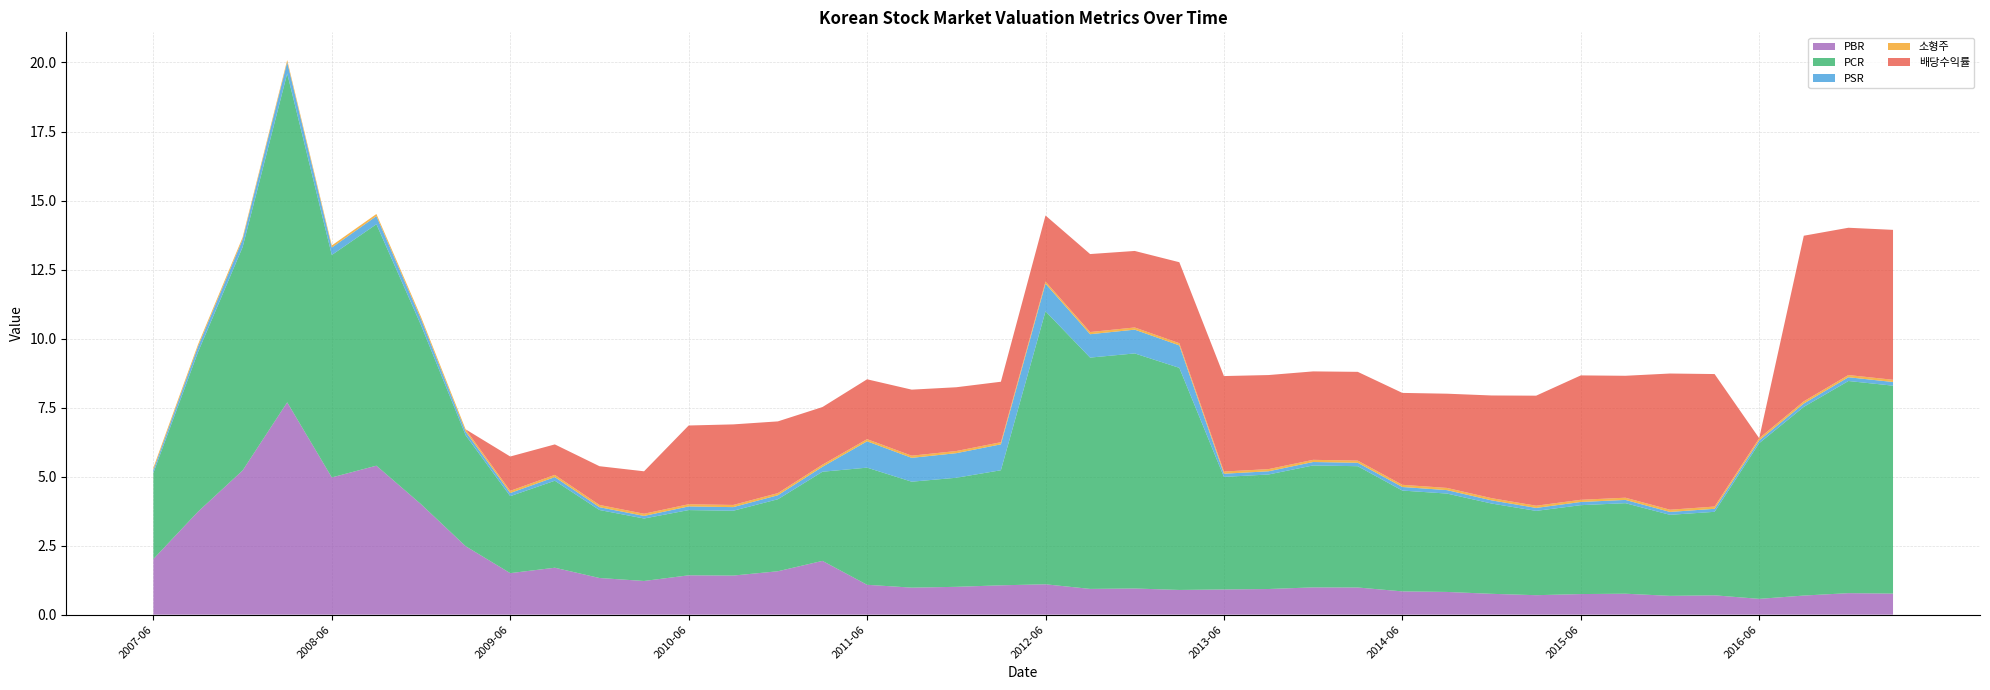

Reading left to right, what are all the values shown in this chart?

PBR: 2.0	3.7	5.2	7.7	5.0	5.4	4.0	2.5	1.5	1.7	1.3	1.2	1.4	1.4	1.6	1.9	1.1	1.0	1.0	1.1	1.1	0.9	0.9	0.9	0.9	0.9	1.0	1.0	0.8	0.8	0.8	0.7	0.7	0.8	0.7	0.7	0.6	0.7	0.8	0.8
PCR: 3.1	5.8	8.1	11.9	8.1	8.7	6.5	4.0	2.8	3.2	2.5	2.3	2.4	2.3	2.6	3.2	4.2	3.8	4.0	4.2	9.9	8.4	8.5	8.0	4.1	4.1	4.4	4.4	3.7	3.6	3.3	3.1	3.2	3.3	2.9	3.0	5.6	6.8	7.7	7.5
PSR: 0.1	0.2	0.3	0.4	0.3	0.3	0.2	0.1	0.1	0.1	0.1	0.1	0.1	0.1	0.1	0.2	1.0	0.9	0.9	0.9	1.0	0.8	0.9	0.8	0.1	0.1	0.1	0.1	0.1	0.1	0.1	0.1	0.1	0.1	0.1	0.1	0.1	0.1	0.1	0.1
소형주: 0.1	0.1	0.1	0.1	0.1	0.1	0.1	0.1	0.1	0.1	0.1	0.1	0.1	0.1	0.1	0.1	0.1	0.1	0.1	0.1	0.1	0.1	0.1	0.1	0.1	0.1	0.1	0.1	0.1	0.1	0.1	0.1	0.1	0.1	0.1	0.1	0.1	0.1	0.1	0.1
배당수익률: 0.0	0.0	0.0	0.0	0.0	0.0	0.0	0.0	1.2	1.1	1.4	1.5	2.9	2.9	2.6	2.1	2.2	2.4	2.3	2.2	2.4	2.8	2.8	2.9	3.5	3.4	3.2	3.2	3.3	3.4	3.7	4.0	4.5	4.4	4.9	4.8	0.0	6.0	5.3	5.4